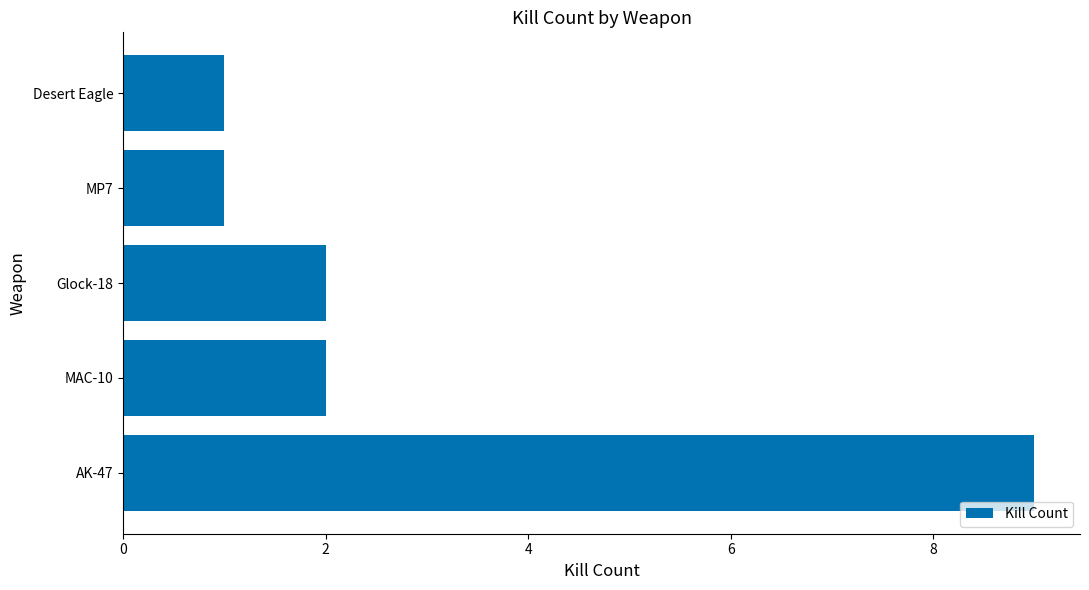

How many categories are shown in the chart?

5